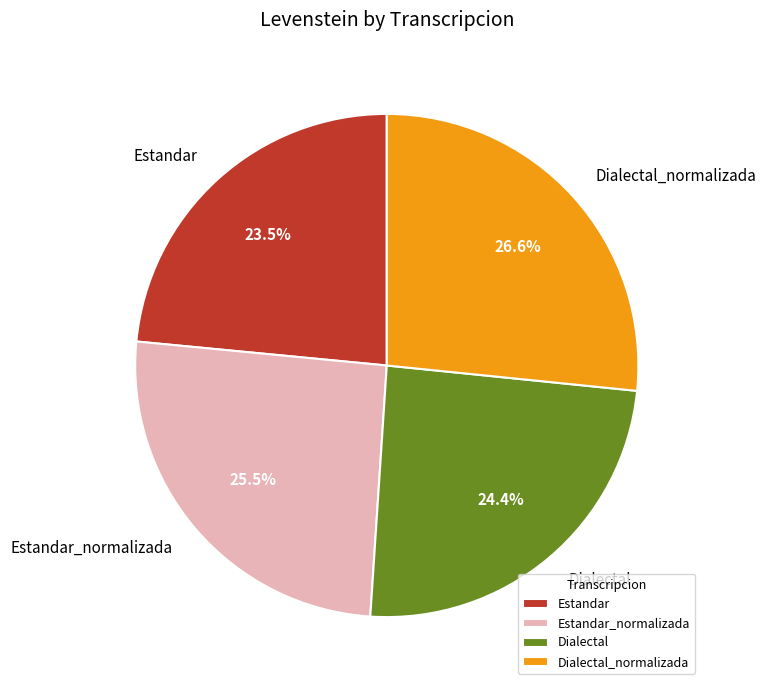

Does Estandar represent more than half of the total?

No